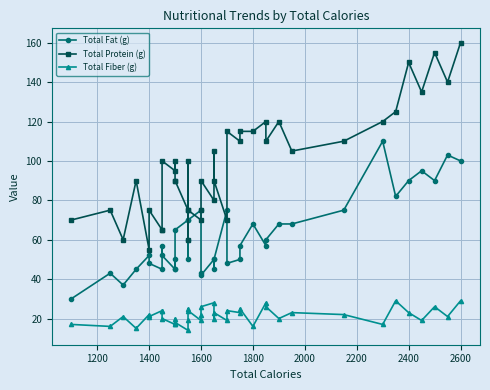

How many distinct data groups are displayed?

3